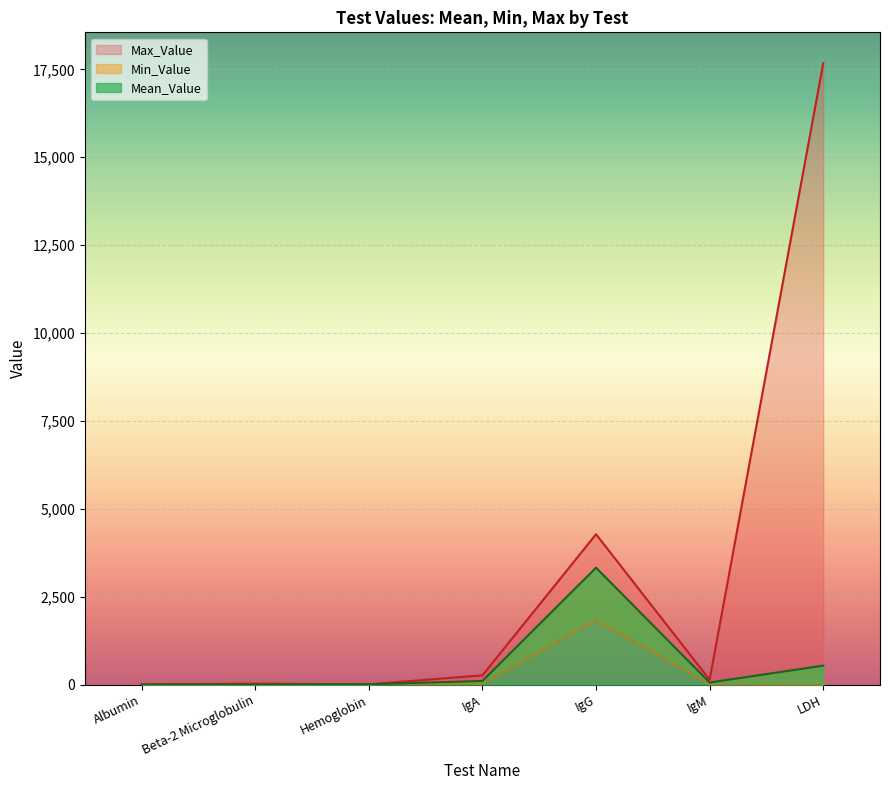

The Max_Value series shows 17669.0 at LDH. True or false?

True